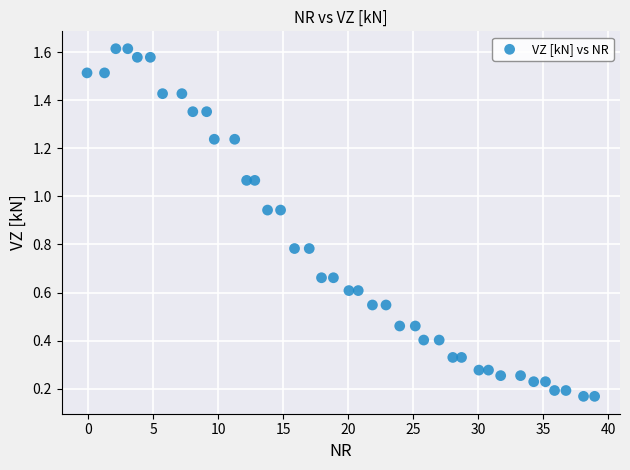

What is the range of X values (max minus min)?

39.0